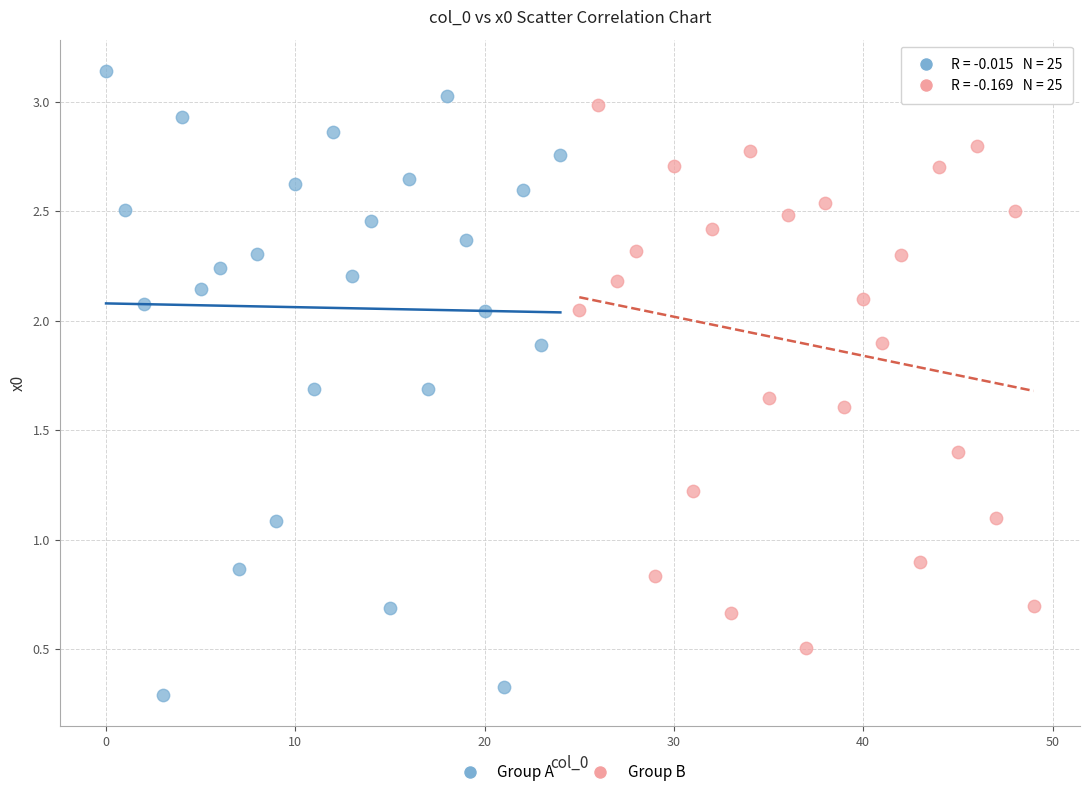

Which series has the widest spread of Y values?

Group A